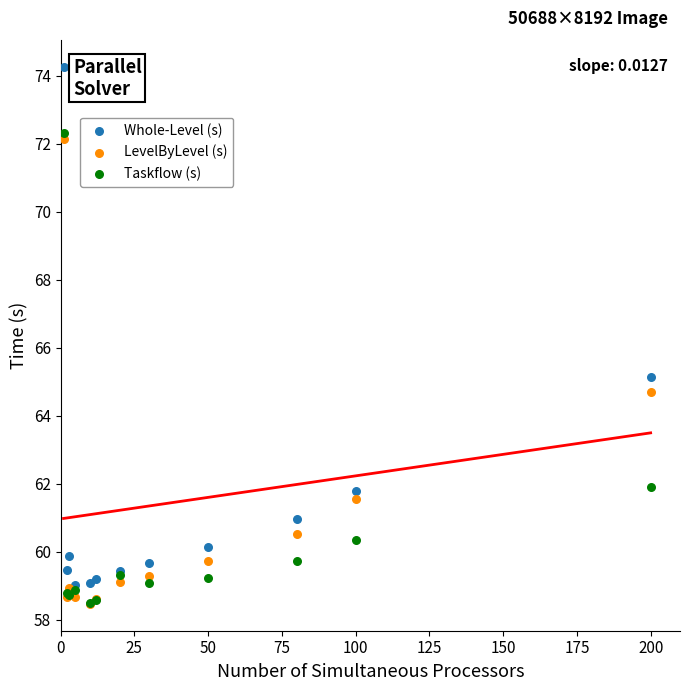

Across all series, what Y value is closest to 66?

65.1